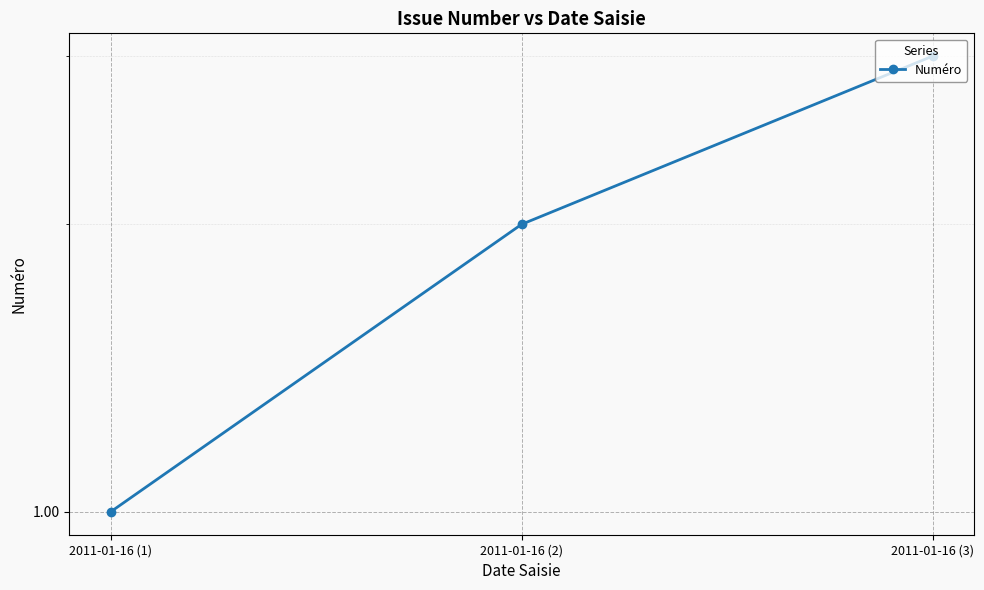

True or false: the data shows 3 at 2011-01-16 (3).

True